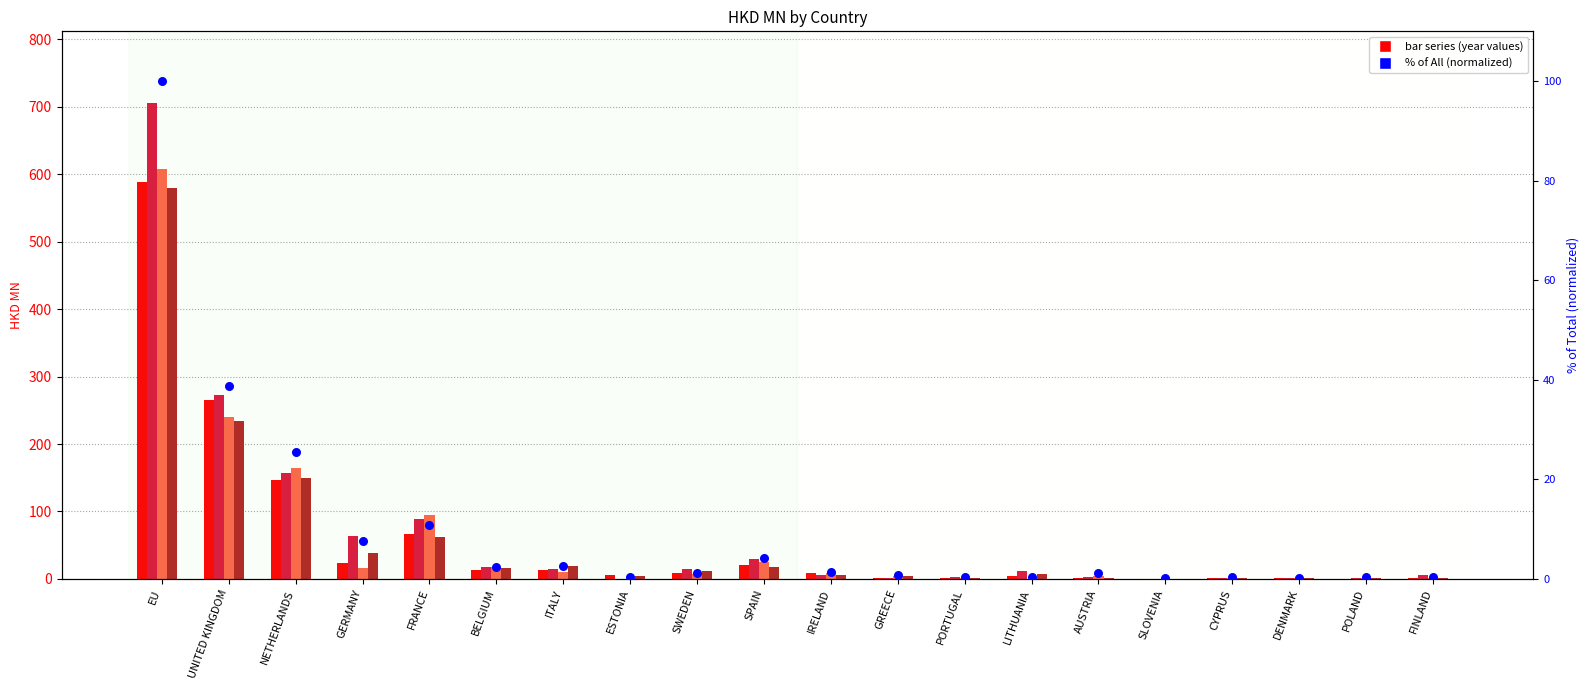

Which has a higher value, DENMARK or FRANCE?

FRANCE